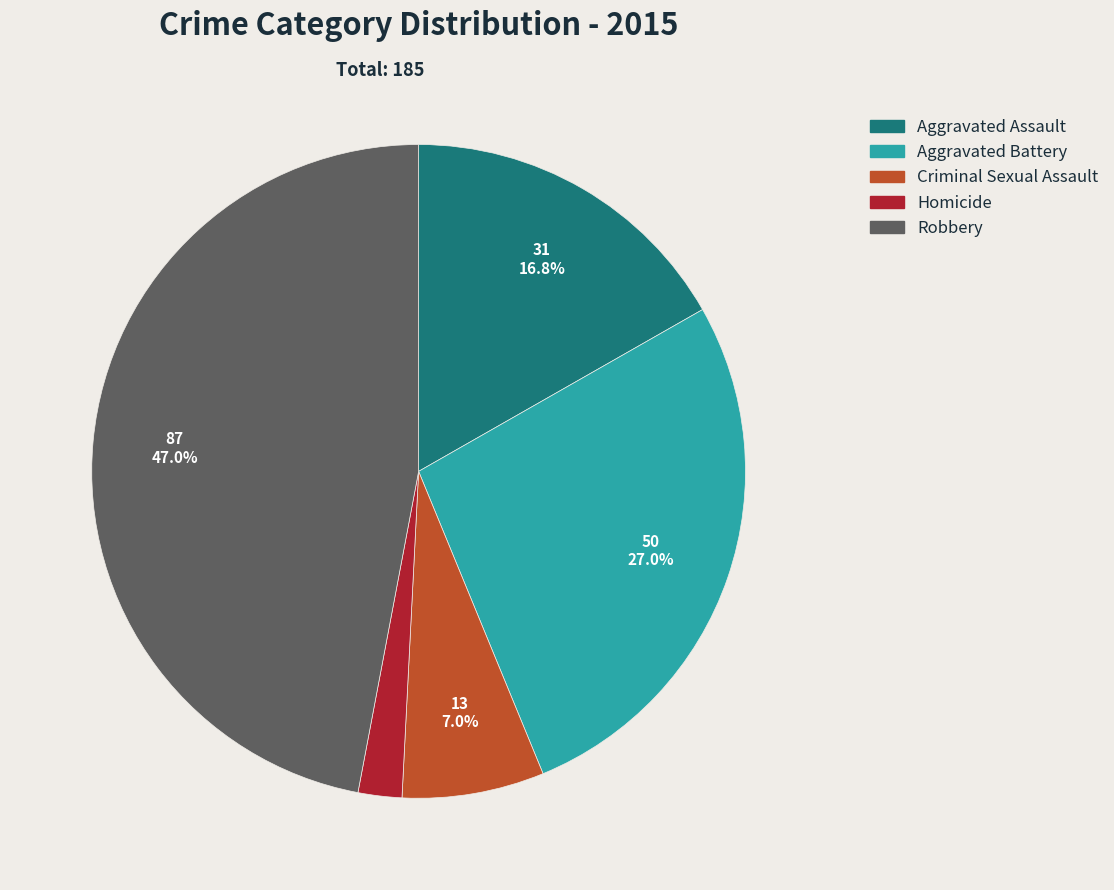

How many segments does this pie chart have?

5